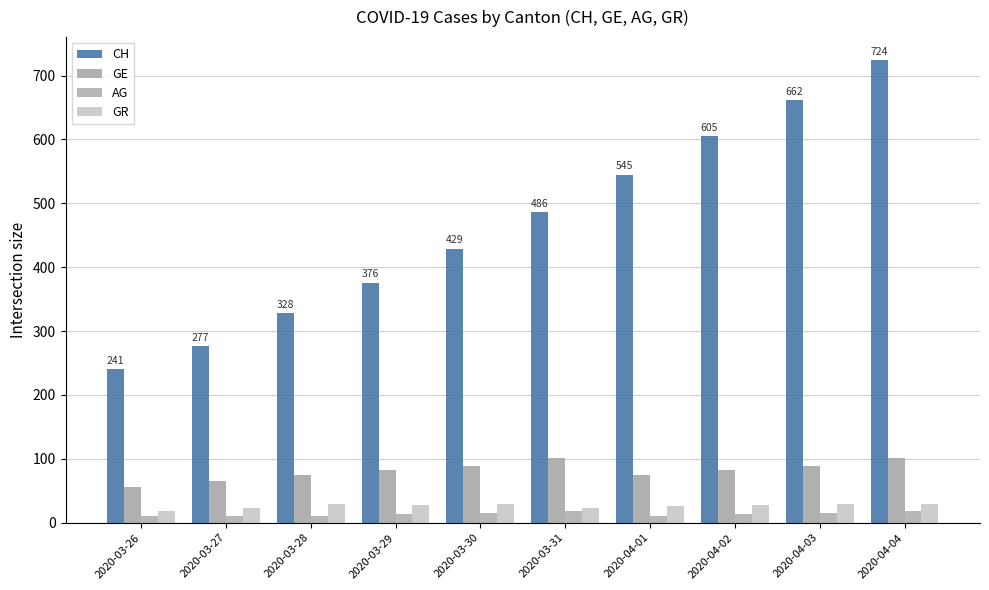

Rank the series at 2020-04-01 from highest to lowest value.

CH, GE, GR, AG